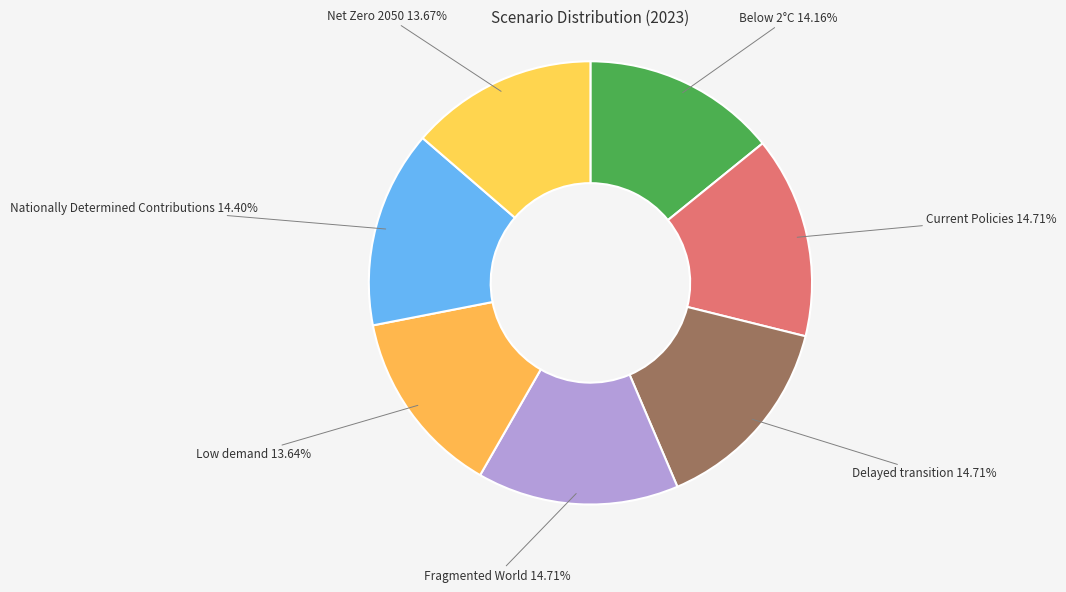

Is the sum of Fragmented World and Net Zero 2050 greater than half?

No